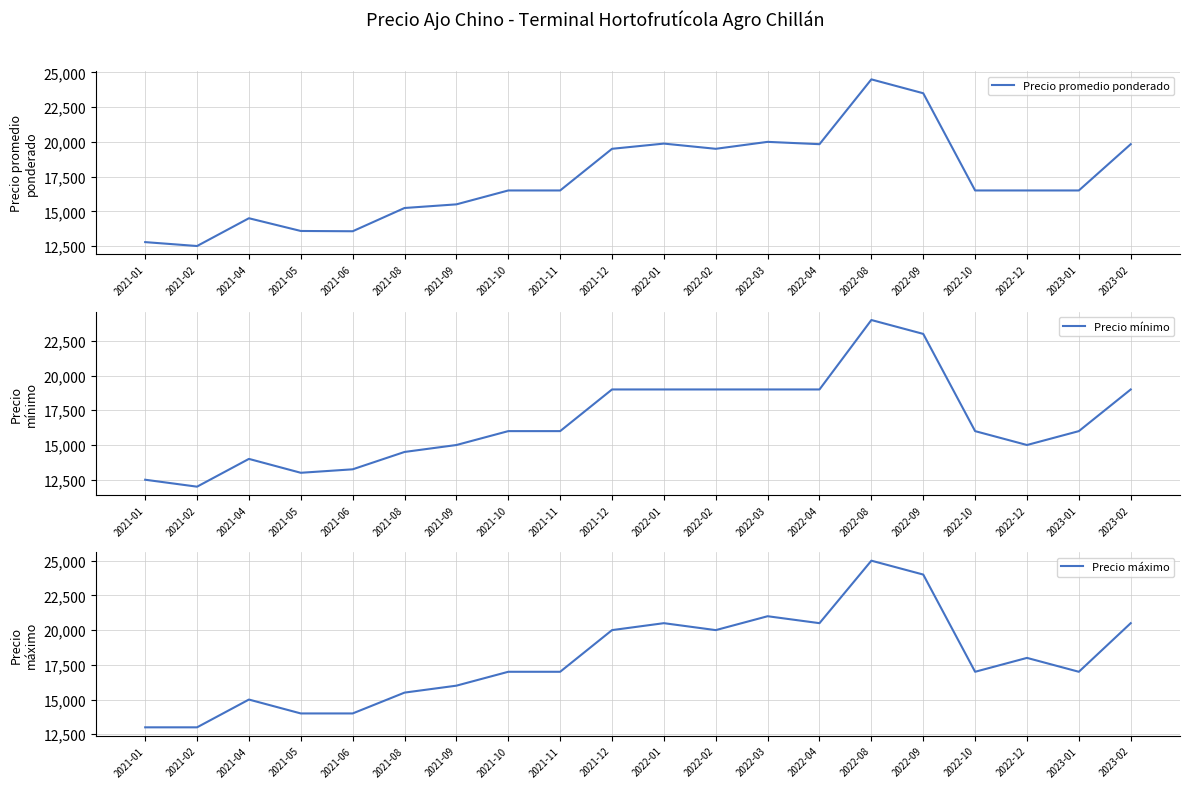

What is the value of the Precio promedio ponderado point at the 12th from the left?

19500